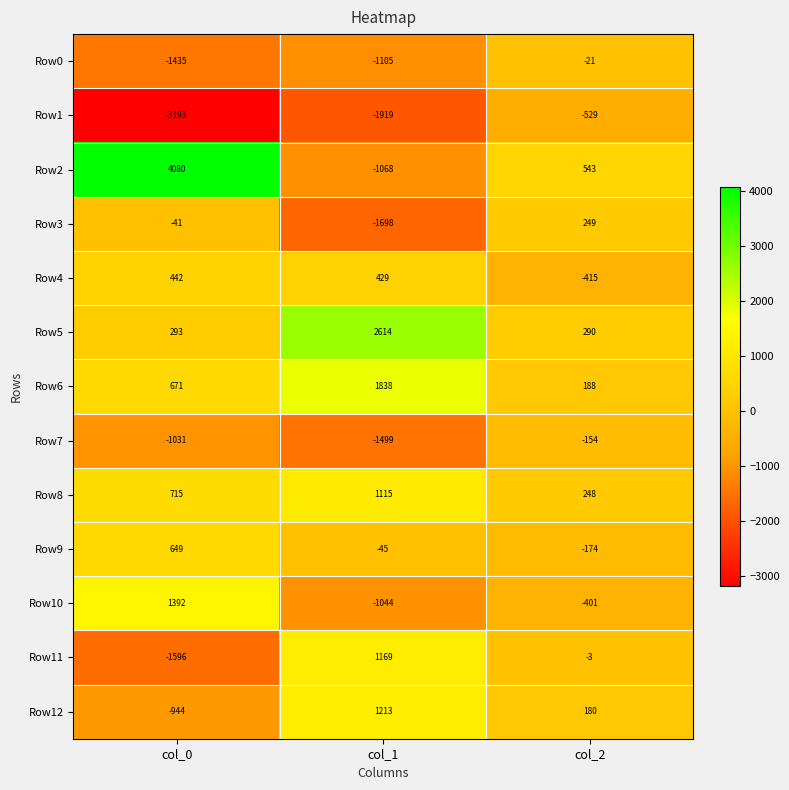

The value of Row0 at col_2 is -21. True or false?

True